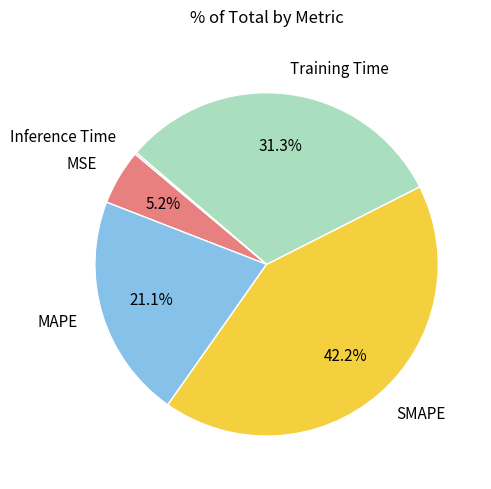

Is there a majority slice in this chart?

No